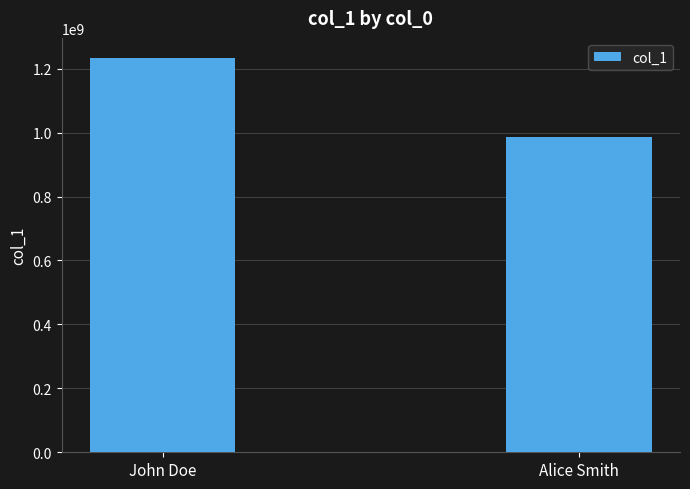

What is the label of the 2nd bar from the left?

Alice Smith